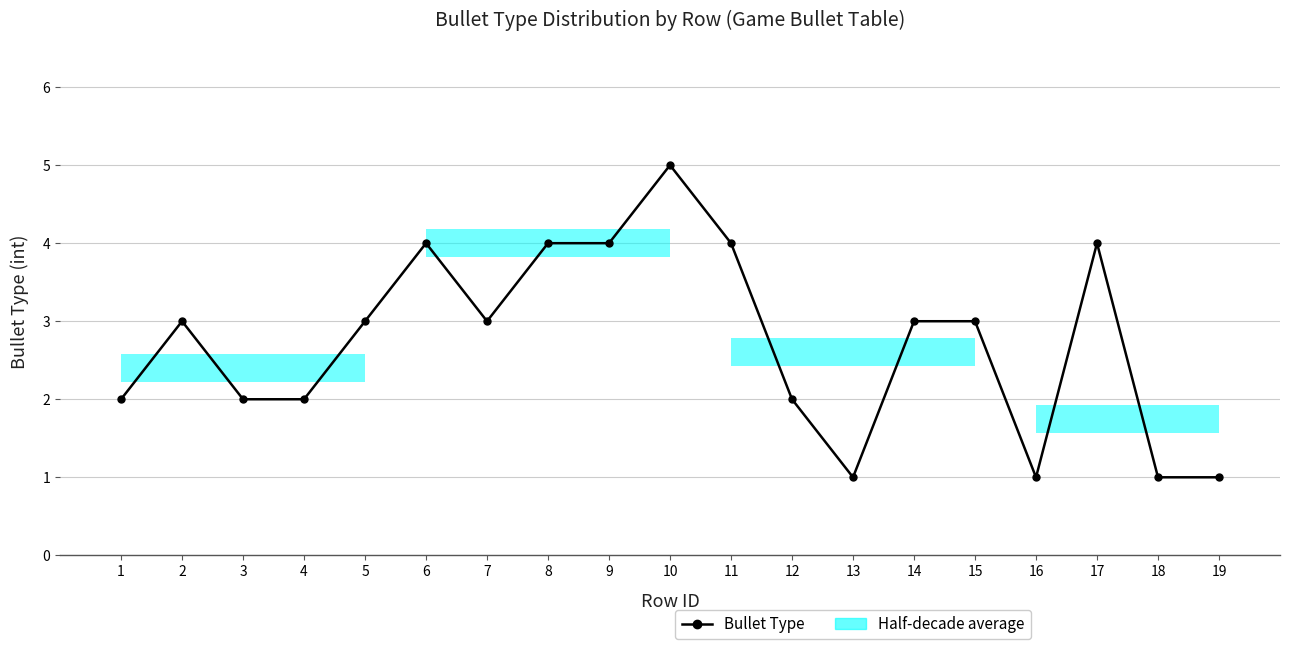

Rank the categories by value from highest to lowest.

10, 6, 8, 9, 11, 17, 2, 5, 7, 14, 15, 1, 3, 4, 12, 13, 16, 18, 19